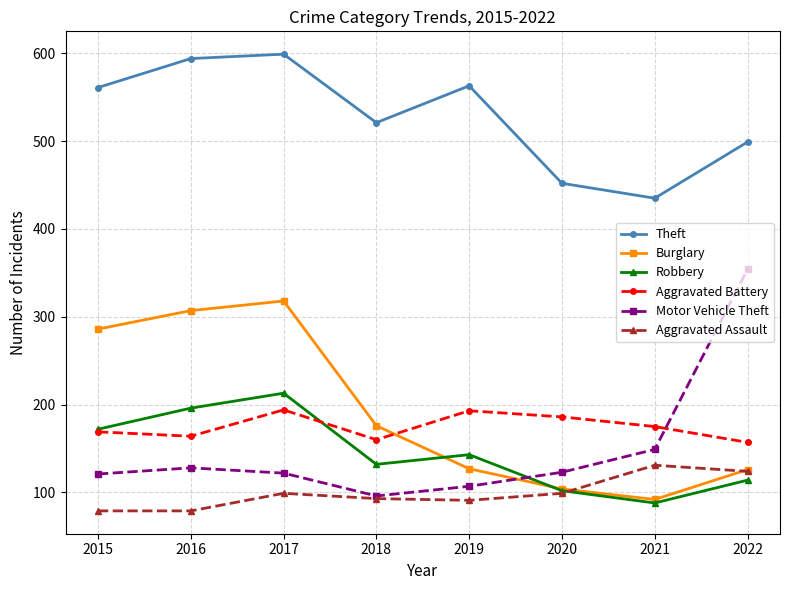

List the series in order of their peak value, highest first.

Theft, Motor Vehicle Theft, Burglary, Robbery, Aggravated Battery, Aggravated Assault